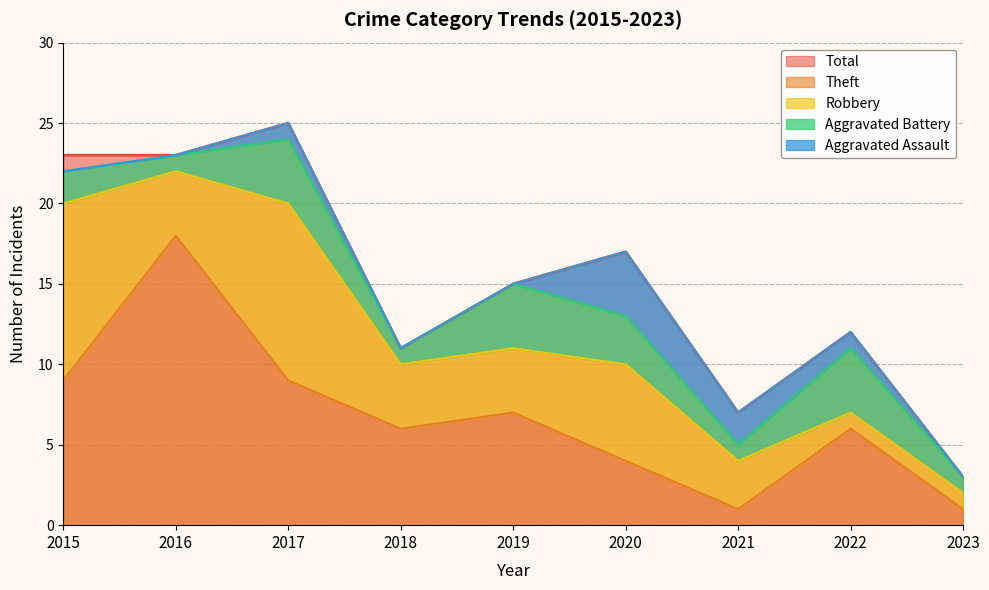

True or false: Aggravated Battery has a value of 4 at 2019.

True